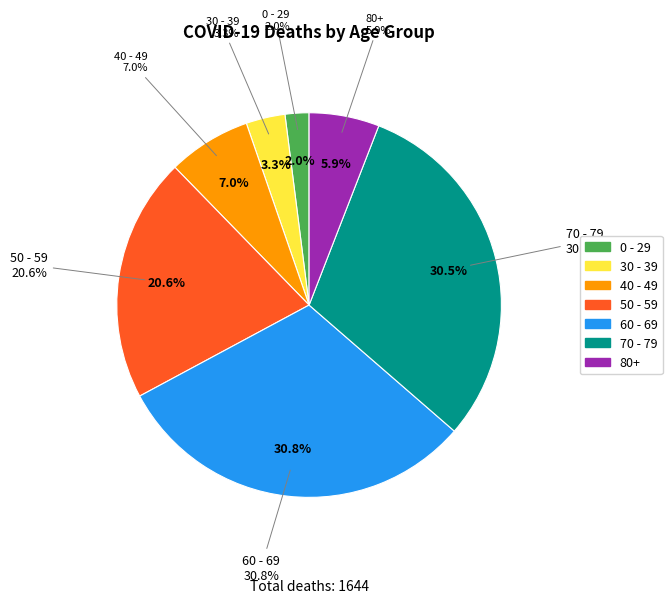

Count the number of slices in the pie.

7